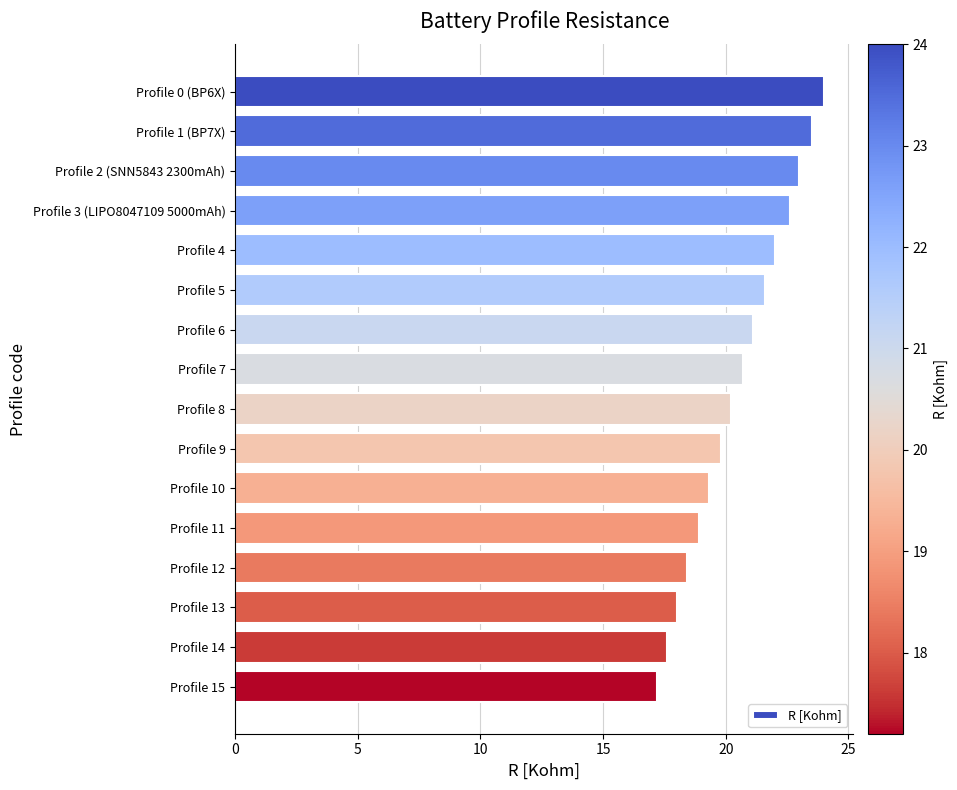

Rank the categories by value from lowest to highest.

Profile 15, Profile 14, Profile 13, Profile 12, Profile 11, Profile 10, Profile 9, Profile 8, Profile 7, Profile 6, Profile 5, Profile 4, Profile 3 (LIPO8047109 5000mAh), Profile 2 (SNN5843 2300mAh), Profile 1 (BP7X), Profile 0 (BP6X)